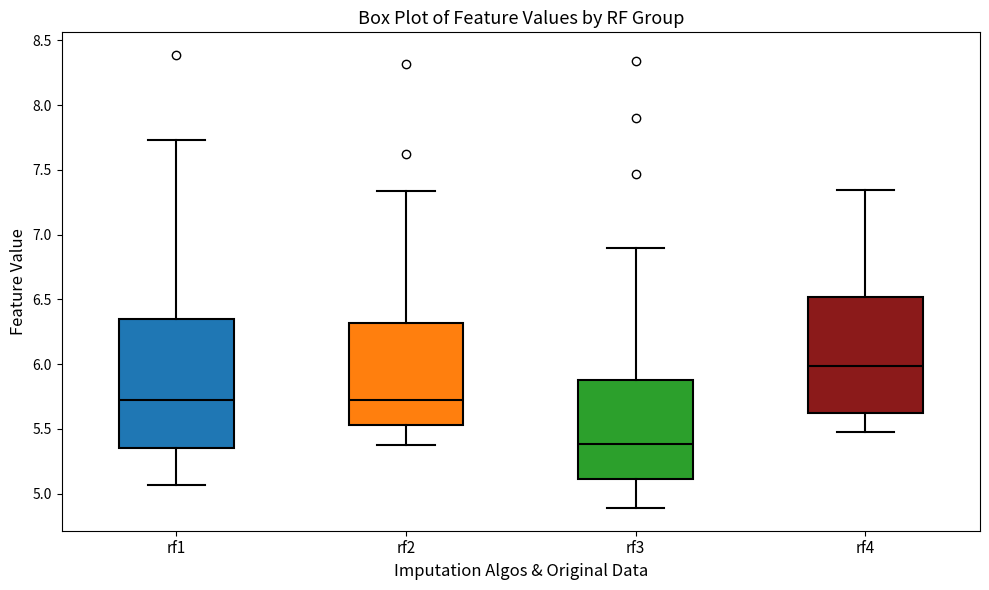

Which box's median line is the highest?

rf4